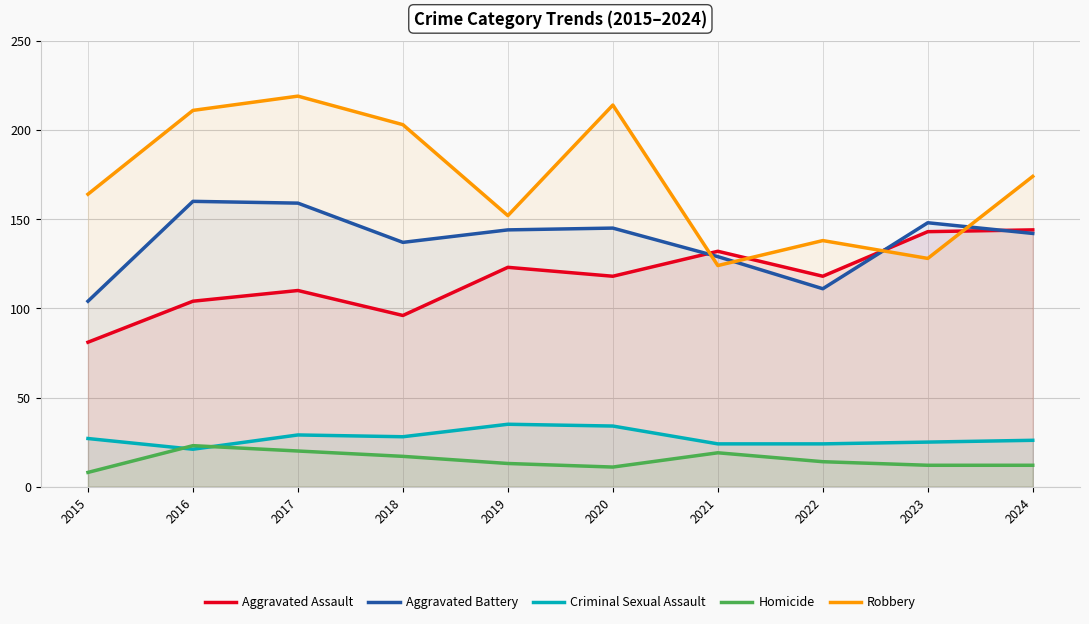

Reading left to right, transcribe all the data shown in this chart.

Aggravated Assault: 81	104	110	96	123	118	132	118	143	144
Aggravated Battery: 104	160	159	137	144	145	129	111	148	142
Criminal Sexual Assault: 27	21	29	28	35	34	24	24	25	26
Homicide: 8	23	20	17	13	11	19	14	12	12
Robbery: 164	211	219	203	152	214	124	138	128	174